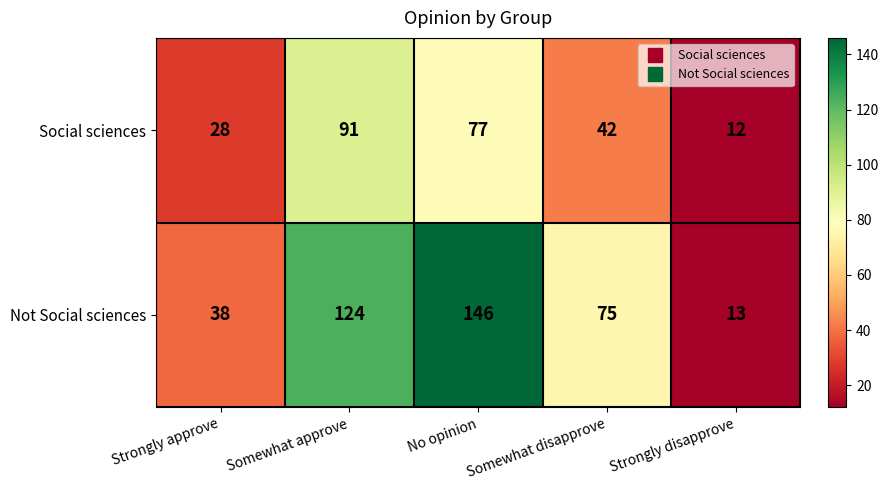

What is the average value of the Not Social sciences series?

79